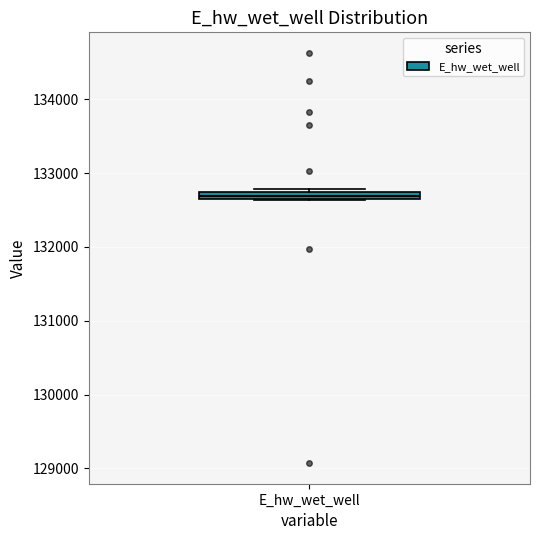

Where is the lower edge of the box for E_hw_wet_well on the y-axis? The values are not printed on the chart, so give them approximately, as read against the axis.

132600